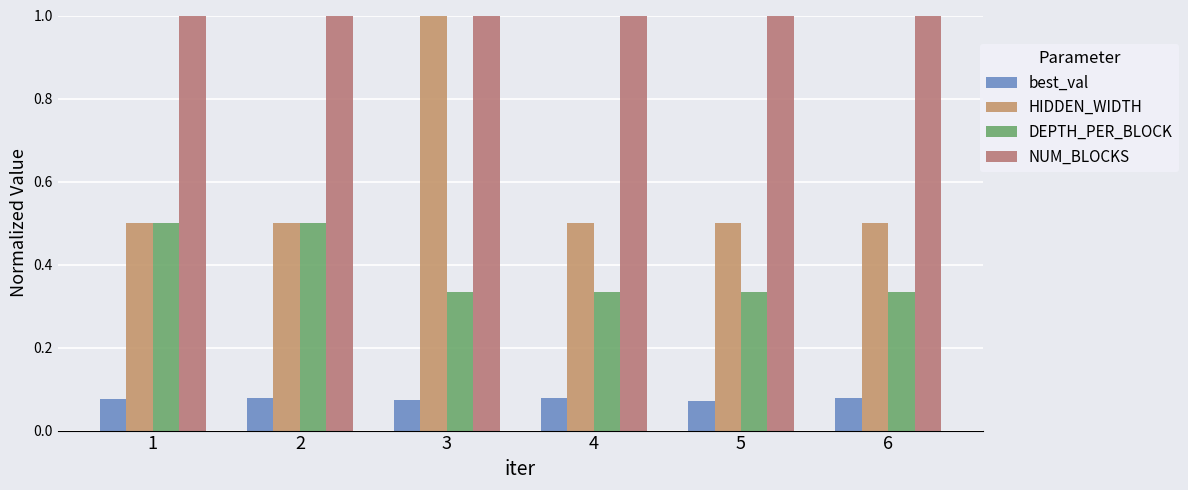

What is the highest value of the HIDDEN_WIDTH series?

1.0